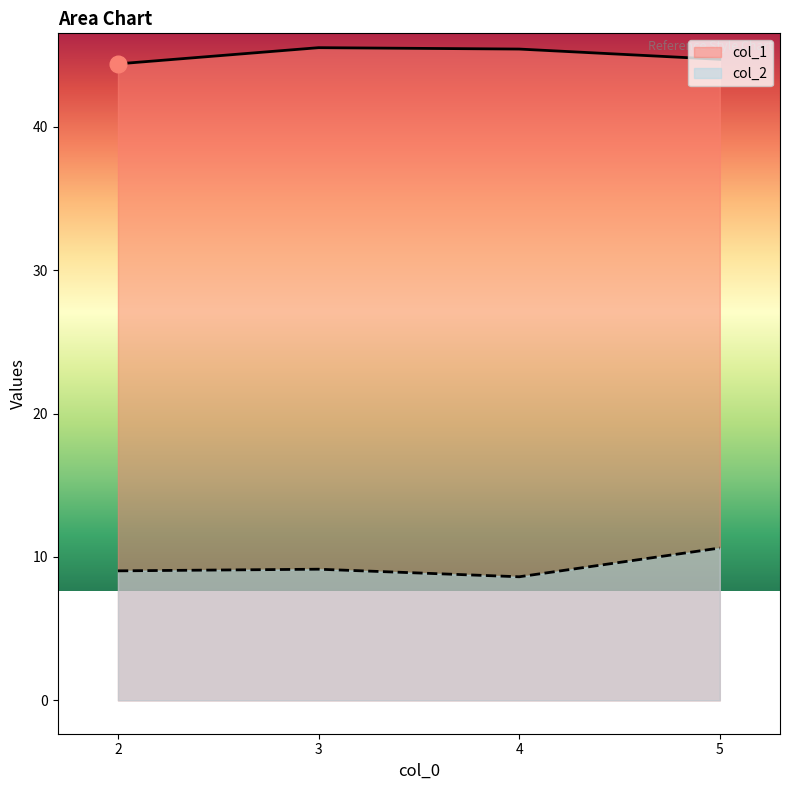

Rank the series by their average value, from lowest to highest.

col_2, col_1